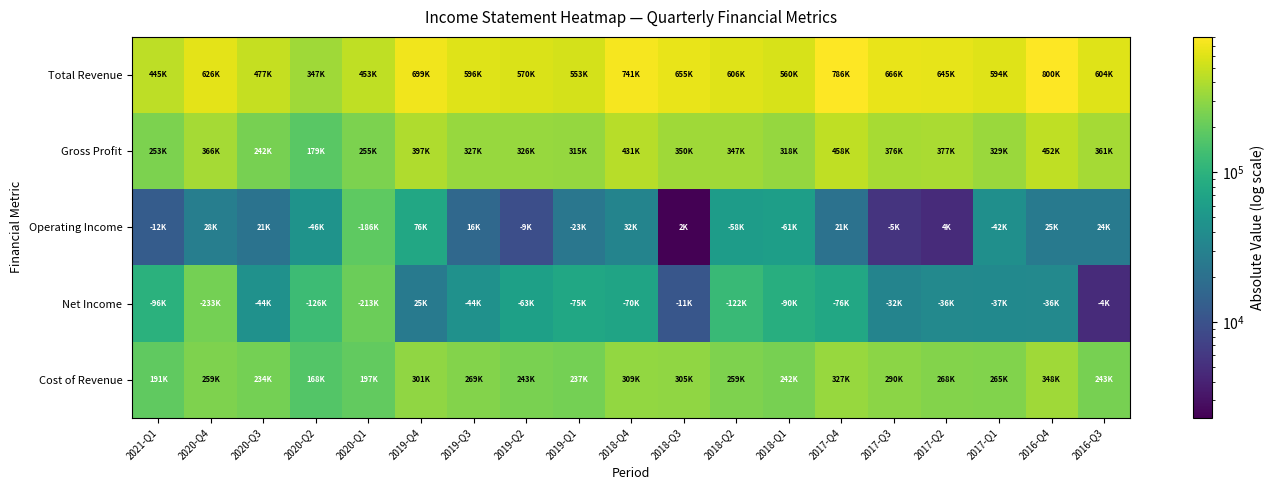

Reading left to right, transcribe all the data shown in this chart.

Total Revenue: 2021-Q1=445000	2020-Q4=626600	2020-Q3=477100	2020-Q2=347600	2020-Q1=453000	2019-Q4=699400	2019-Q3=596800	2019-Q2=570200	2019-Q1=553200	2018-Q4=741600	2018-Q3=655400	2018-Q2=606800	2018-Q1=560700	2017-Q4=786600	2017-Q3=666500	2017-Q2=645700	2017-Q1=594900	2016-Q4=800700	2016-Q3=604800
Gross Profit: 2021-Q1=253800	2020-Q4=366800	2020-Q3=242800	2020-Q2=179000	2020-Q1=255200	2019-Q4=397900	2019-Q3=327800	2019-Q2=326300	2019-Q1=315400	2018-Q4=431800	2018-Q3=350400	2018-Q2=347200	2018-Q1=318100	2017-Q4=458900	2017-Q3=376200	2017-Q2=377500	2017-Q1=329800	2016-Q4=452400	2016-Q3=361400
Operating Income: 2021-Q1=12700	2020-Q4=28400	2020-Q3=21500	2020-Q2=46900	2020-Q1=186200	2019-Q4=76700	2019-Q3=16700	2019-Q2=9400	2019-Q1=23300	2018-Q4=32200	2018-Q3=2300	2018-Q2=58000	2018-Q1=61700	2017-Q4=21000	2017-Q3=5500	2017-Q2=4700	2017-Q1=42500	2016-Q4=25400	2016-Q3=24800
Net Income: 2021-Q1=96000	2020-Q4=233800	2020-Q3=44500	2020-Q2=126800	2020-Q1=213900	2019-Q4=25800	2019-Q3=44700	2019-Q2=63700	2019-Q1=75100	2018-Q4=70300	2018-Q3=11100	2018-Q2=122500	2018-Q1=90300	2017-Q4=76900	2017-Q3=32400	2017-Q2=36500	2017-Q1=37400	2016-Q4=36500	2016-Q3=4700
Cost of Revenue: 2021-Q1=191200	2020-Q4=259800	2020-Q3=234300	2020-Q2=168600	2020-Q1=197800	2019-Q4=301500	2019-Q3=269000	2019-Q2=243900	2019-Q1=237800	2018-Q4=309800	2018-Q3=305000	2018-Q2=259600	2018-Q1=242600	2017-Q4=327700	2017-Q3=290300	2017-Q2=268200	2017-Q1=265100	2016-Q4=348300	2016-Q3=243400